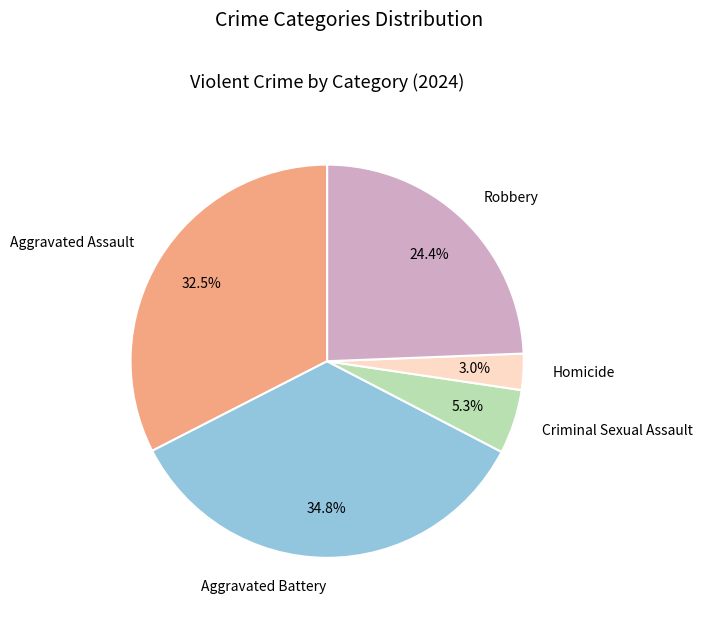

Is Homicide the majority of the pie?

No